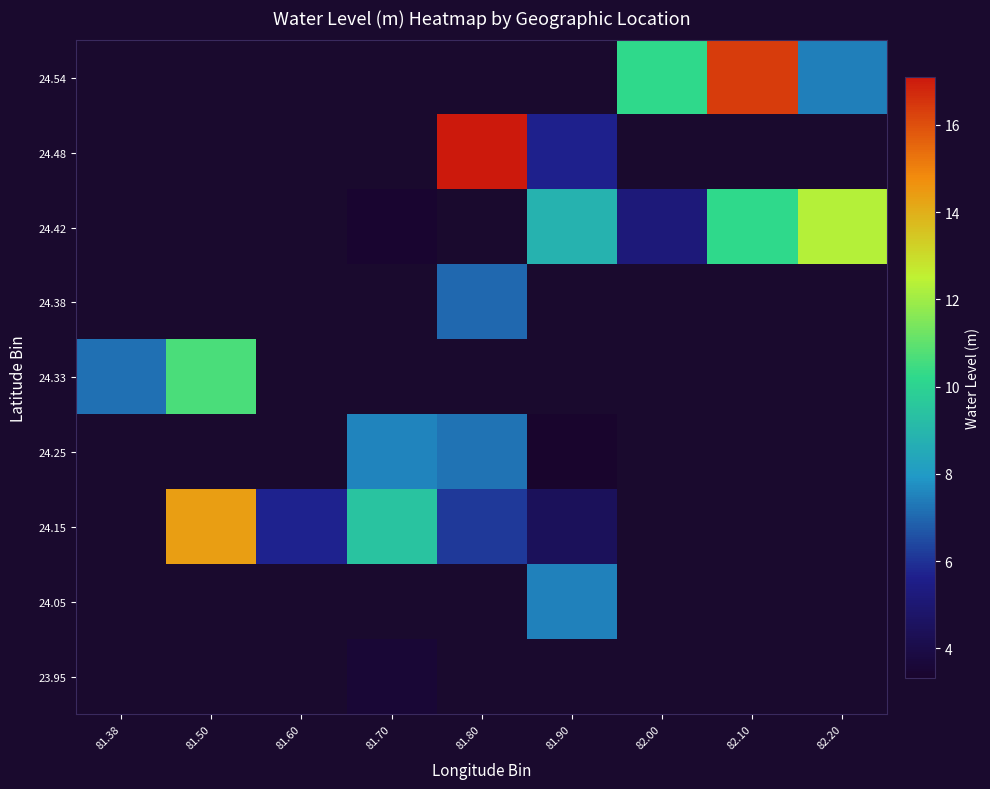

True or false: 24.42 has a value of 5.0 at 81.90.

False